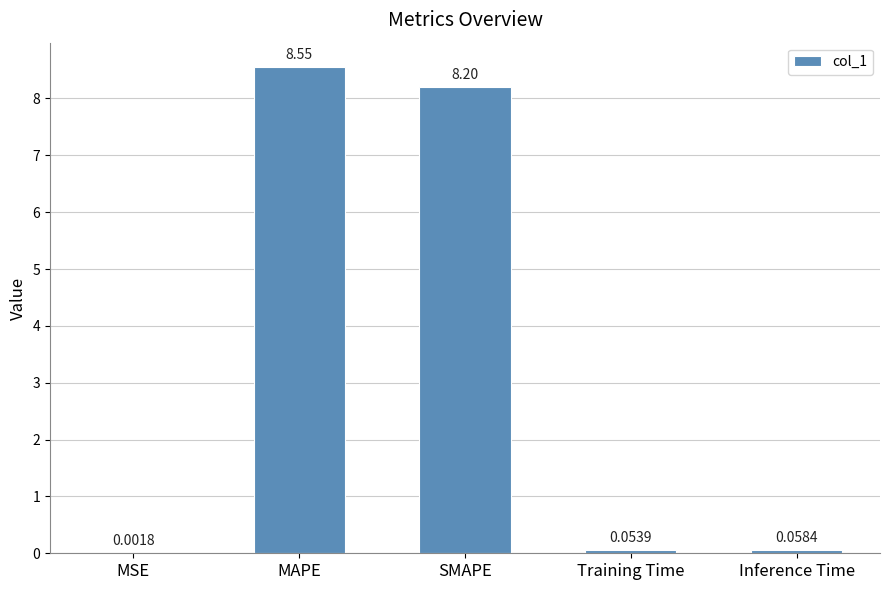

What is the sum of all values?

16.9